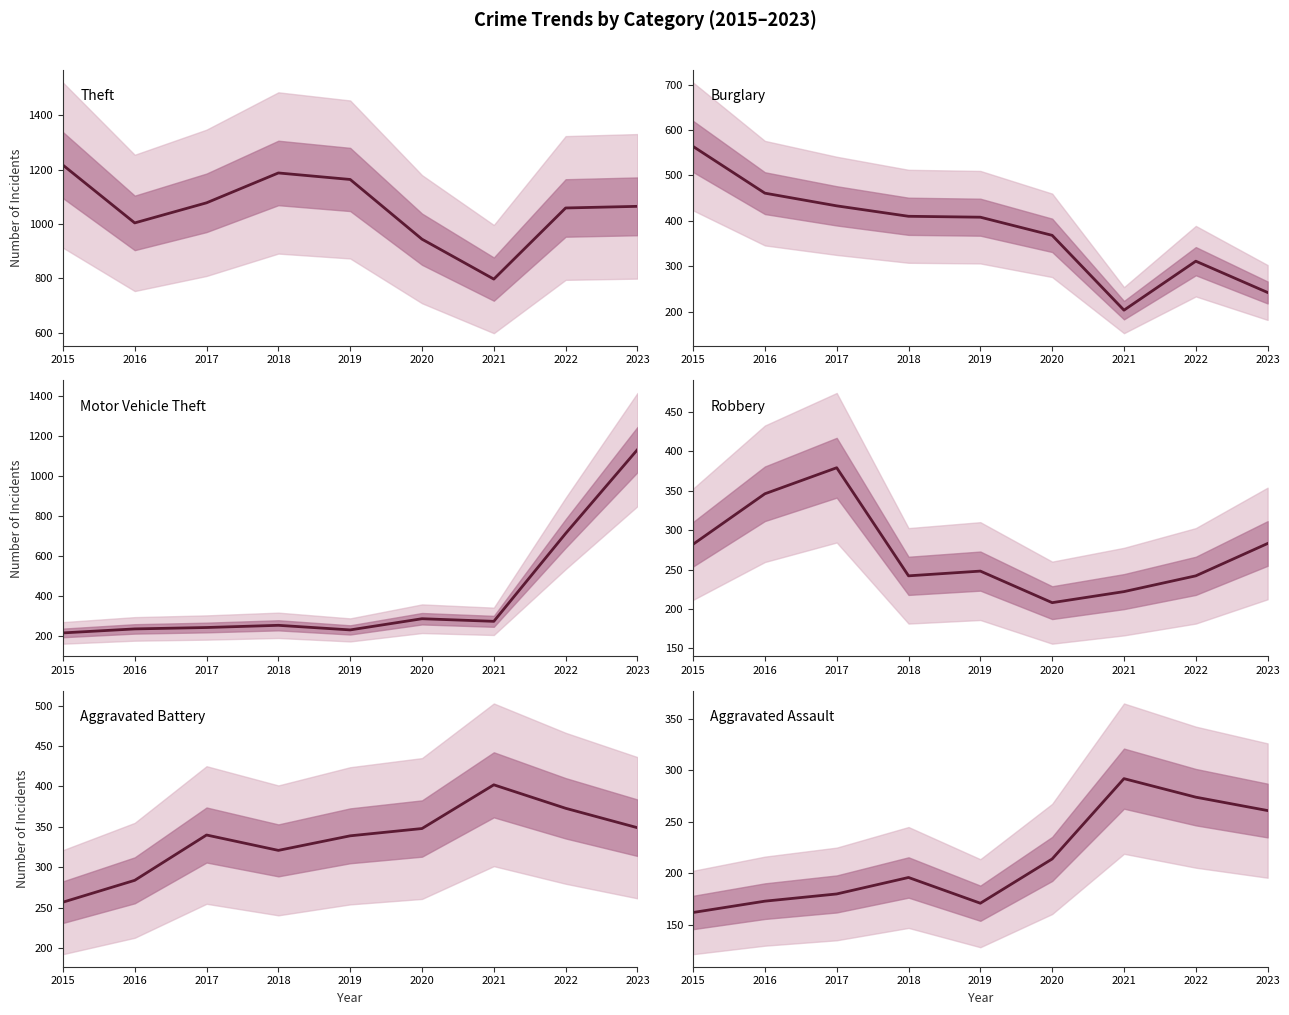

Reading left to right, list all the values displayed in this chart.

Theft: 2015=1217	2016=1004	2017=1078	2018=1188	2019=1164	2020=944	2021=797	2022=1059	2023=1065
Burglary: 2015=564	2016=461	2017=433	2018=410	2019=408	2020=368	2021=203	2022=311	2023=242
Motor Vehicle Theft: 2015=216	2016=236	2017=243	2018=254	2019=231	2020=287	2021=274	2022=714	2023=1134
Robbery: 2015=282	2016=346	2017=379	2018=242	2019=248	2020=208	2021=222	2022=242	2023=283
Aggravated Battery: 2015=257	2016=284	2017=340	2018=321	2019=339	2020=348	2021=402	2022=373	2023=349
Aggravated Assault: 2015=162	2016=173	2017=180	2018=196	2019=171	2020=214	2021=292	2022=274	2023=261